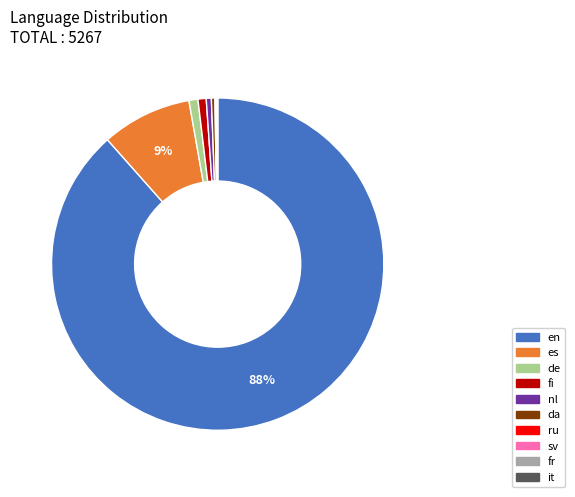

Does en account for over 50% of the chart?

Yes